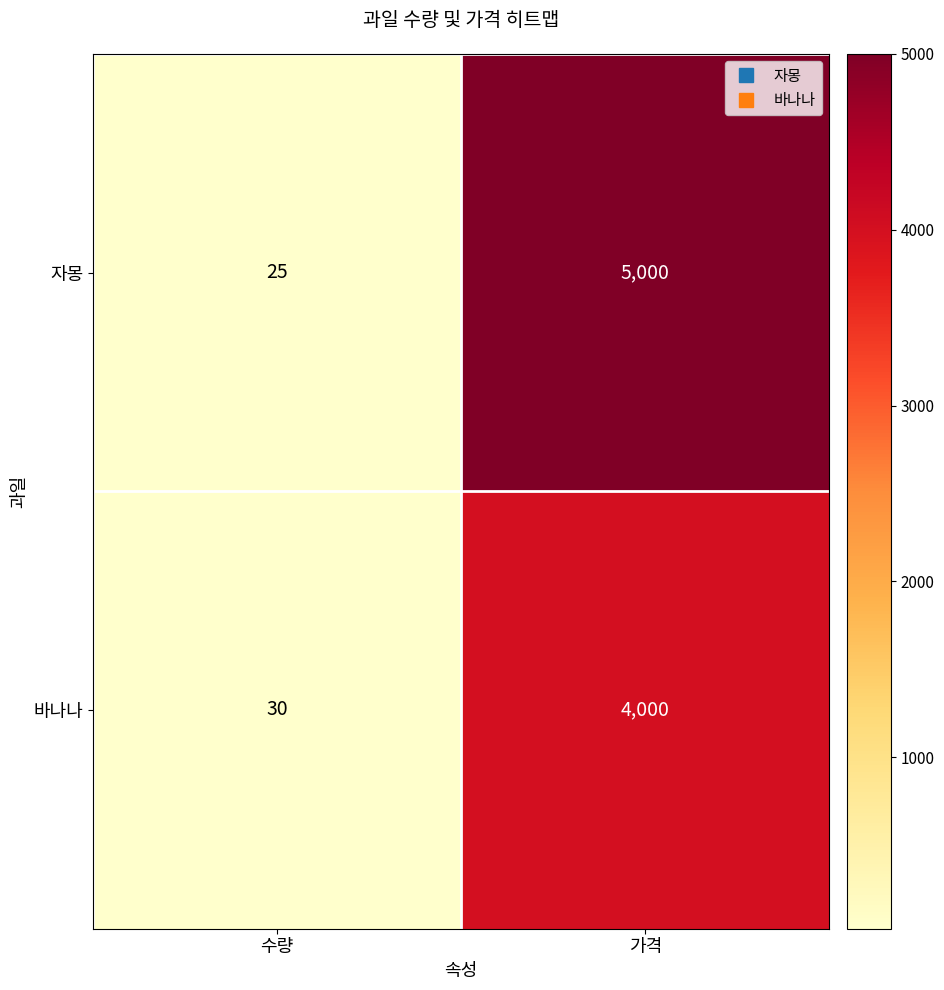

What is the sum of all 바나나 values?

4030